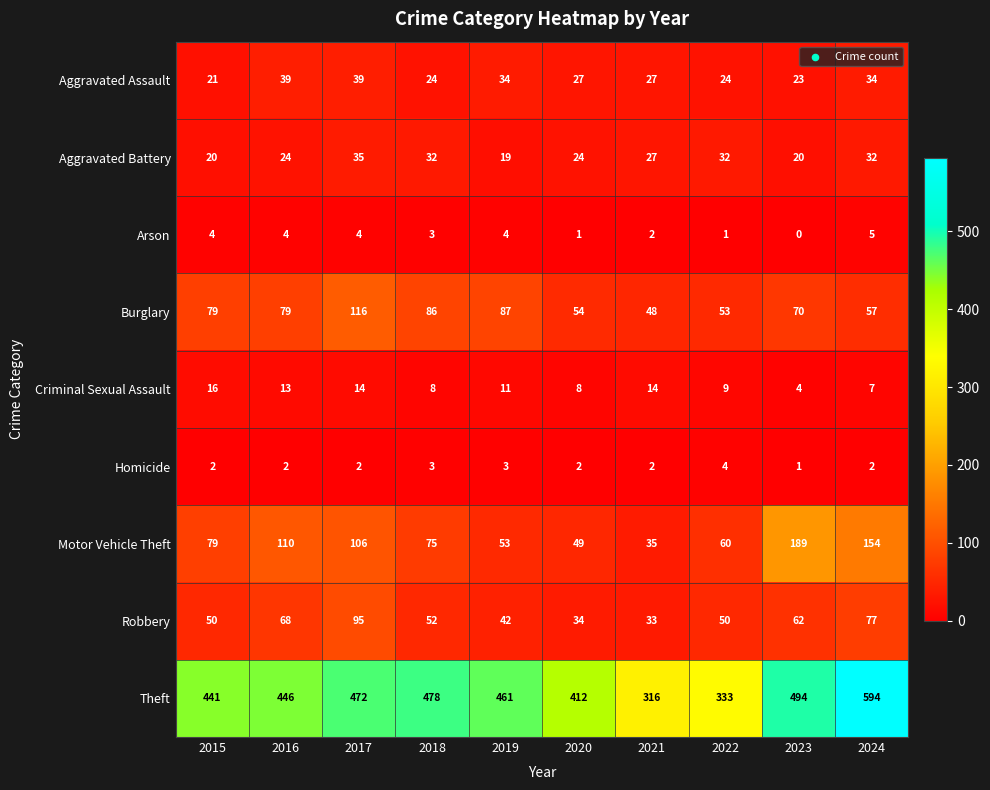

Which label corresponds to the largest value in the chart?

2024